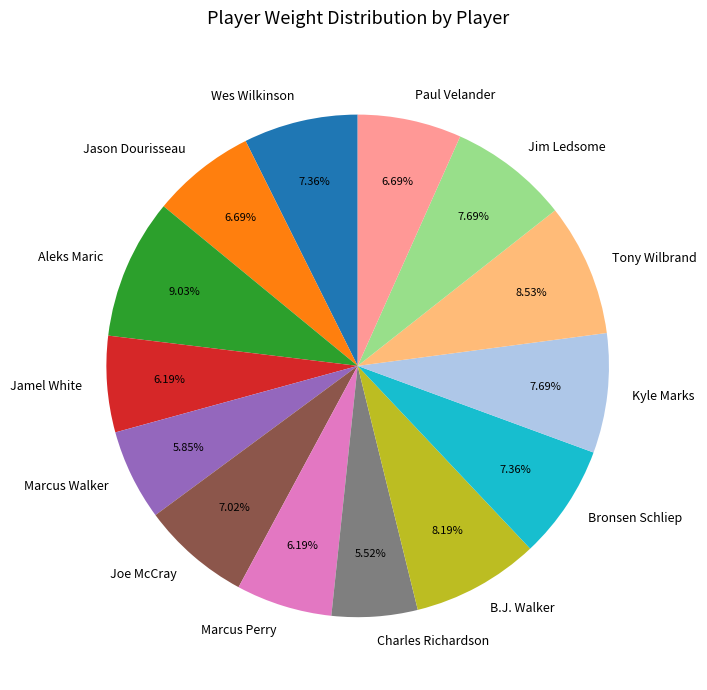

Is there any slice that represents more than half of the pie?

No